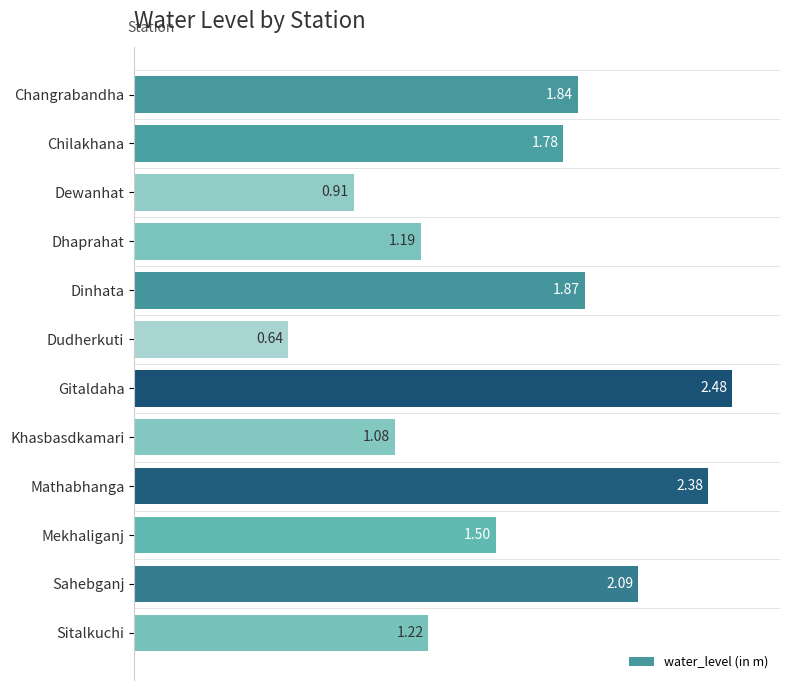

Rank the categories by value from highest to lowest.

Gitaldaha, Mathabhanga, Sahebganj, Dinhata, Changrabandha, Chilakhana, Mekhaliganj, Sitalkuchi, Dhaprahat, Khasbasdkamari, Dewanhat, Dudherkuti